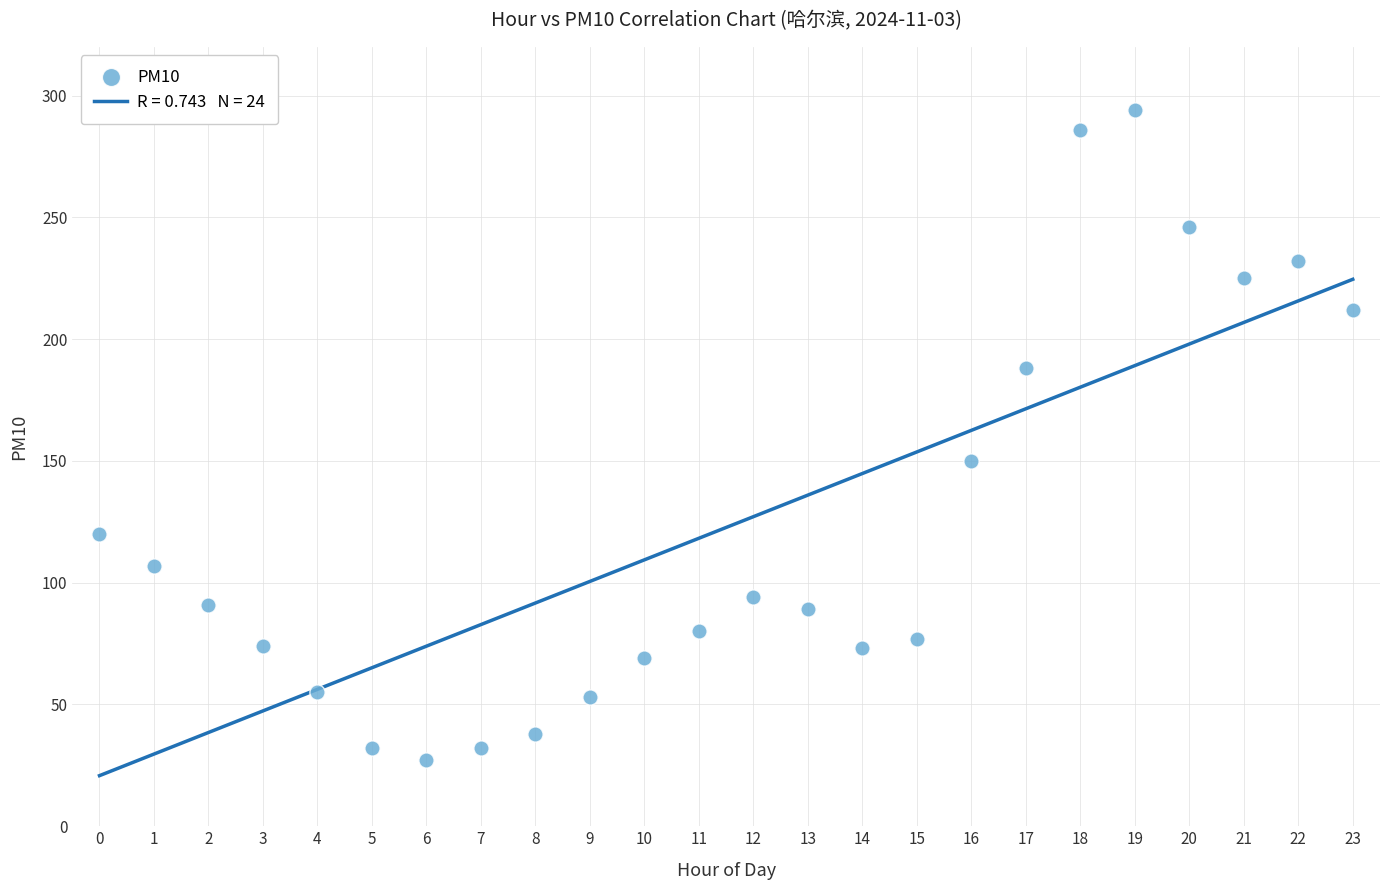

What is the range of Y values (max minus min)?

267